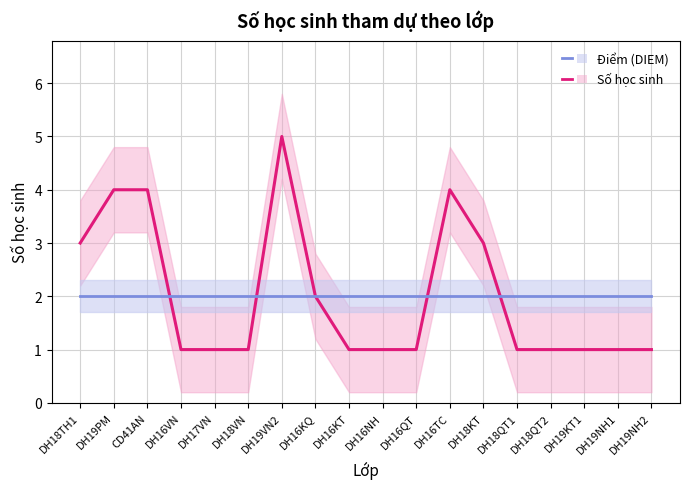

Between which two adjacent categories do Điểm (DIEM) and Số học sinh first intersect?

CD41AN and DH16VN